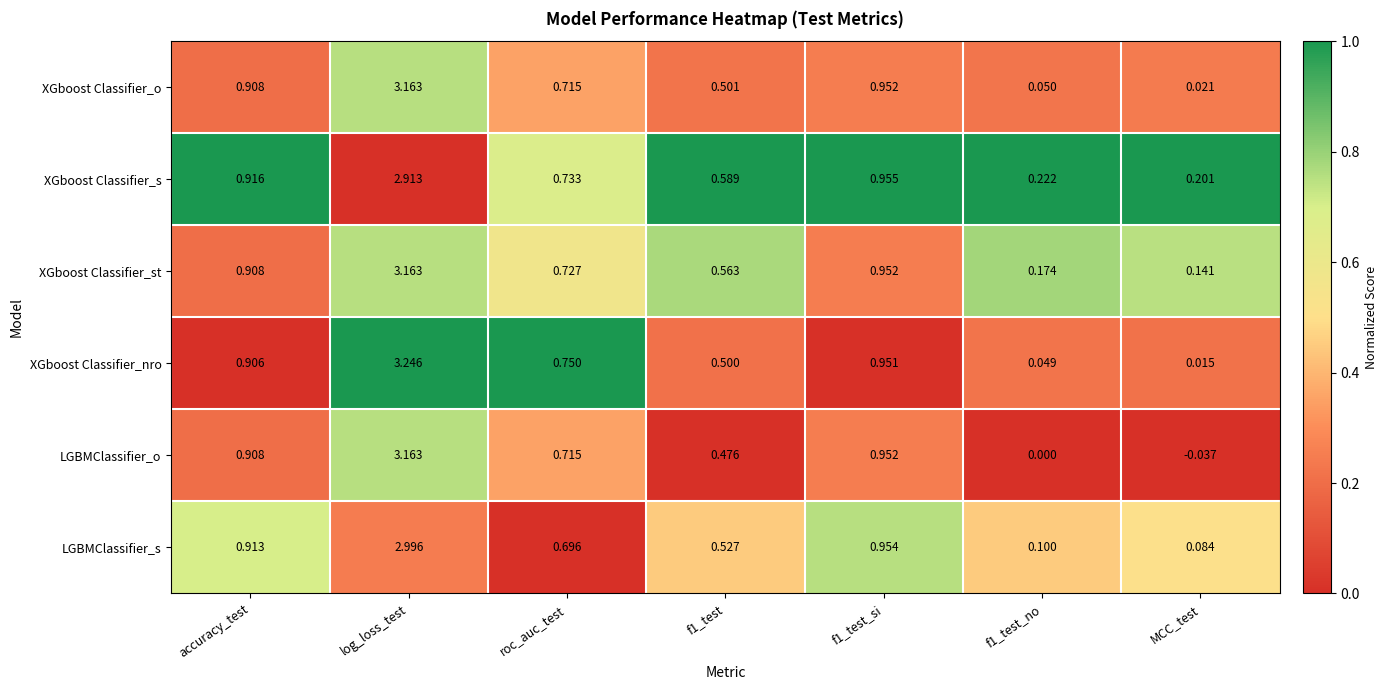

At which category is the sum across all series the highest?

log_loss_test